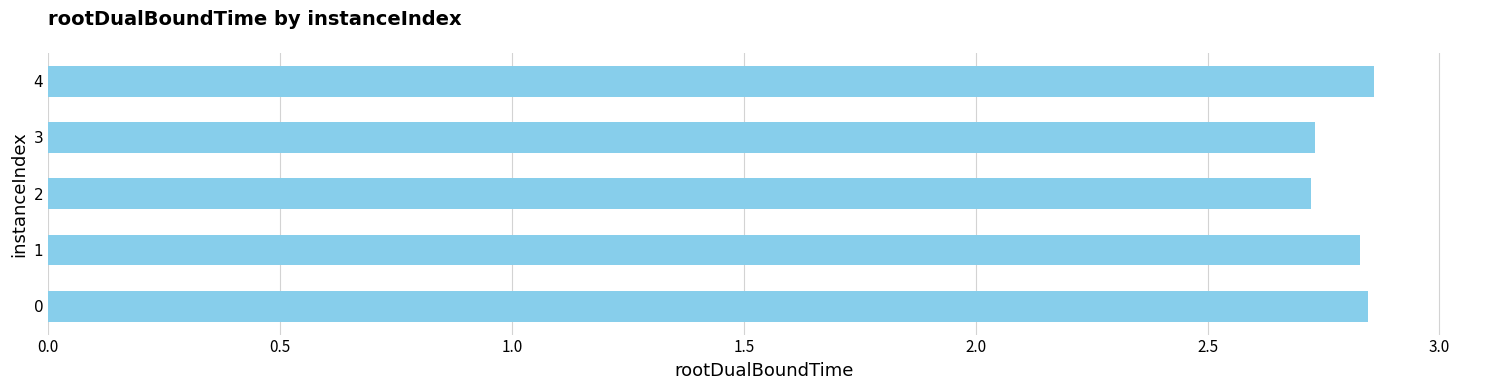

Count the values in the range 2 to 3.

5